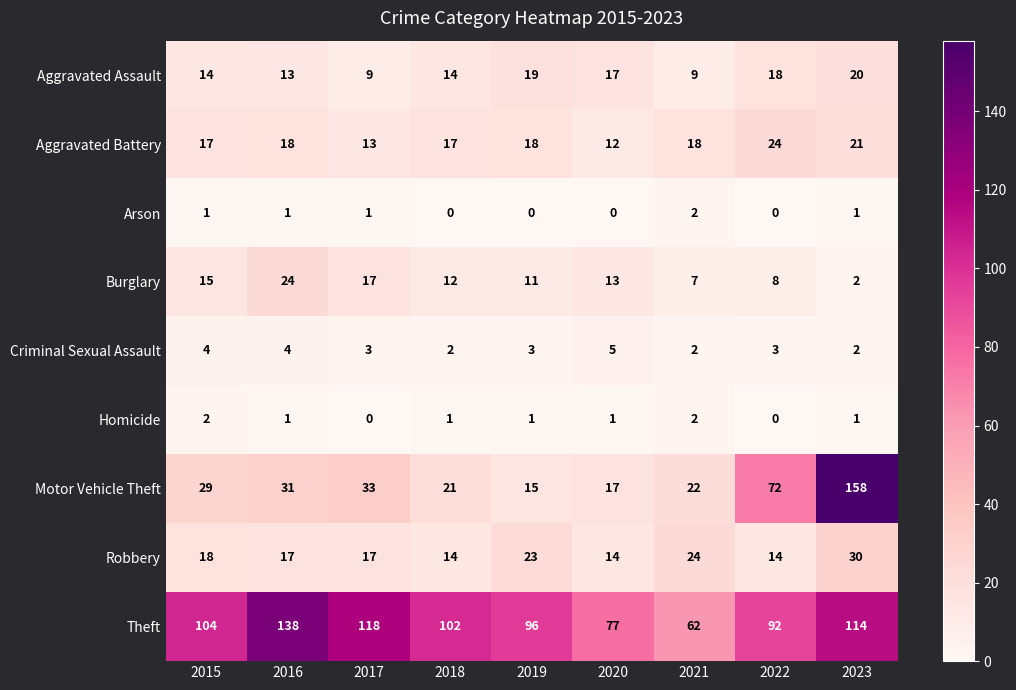

Which series has the largest range (max minus min)?

Motor Vehicle Theft